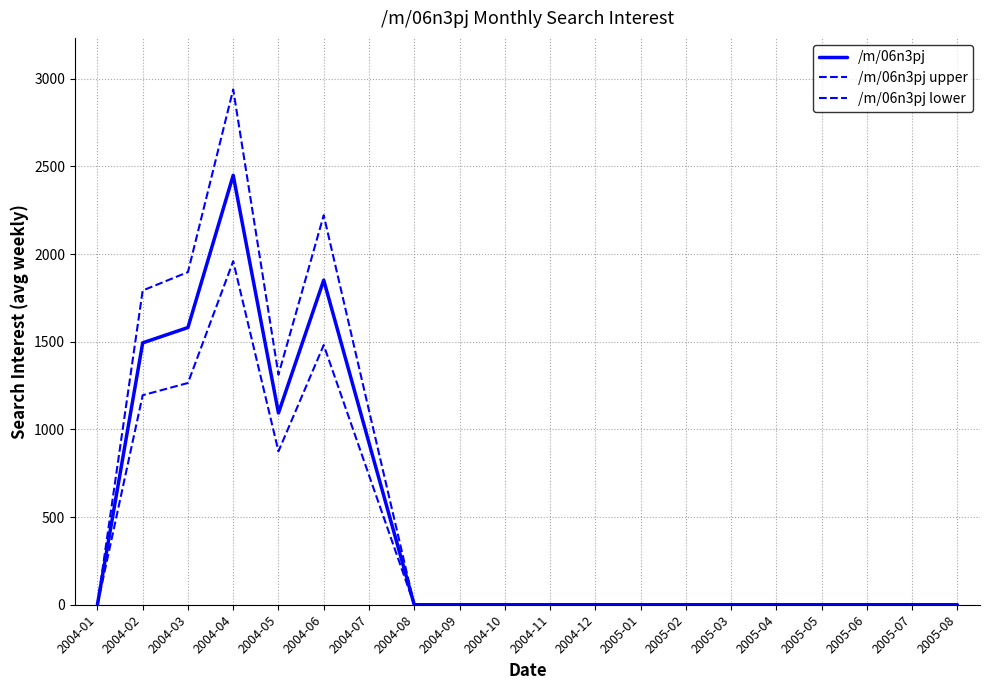

What is the maximum value for /m/06n3pj lower?

1959.6